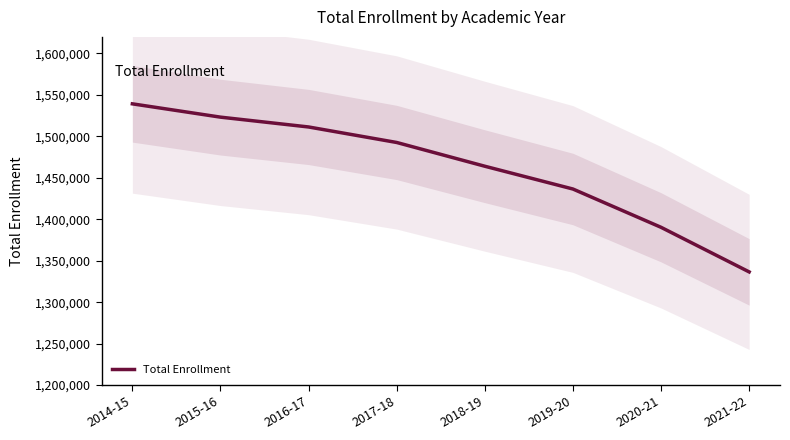

How many lines are shown in the chart?

1